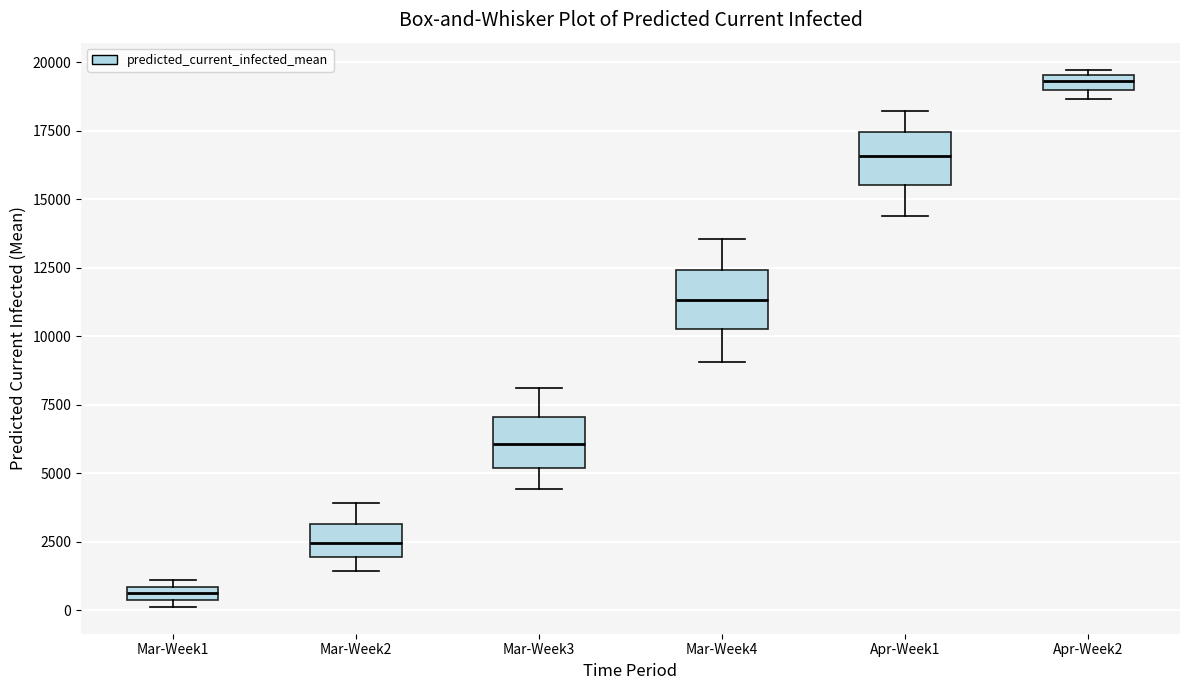

Where is the lower edge of the box for Mar-Week1 on the y-axis? The values are not printed on the chart, so give them approximately, as read against the axis.

500